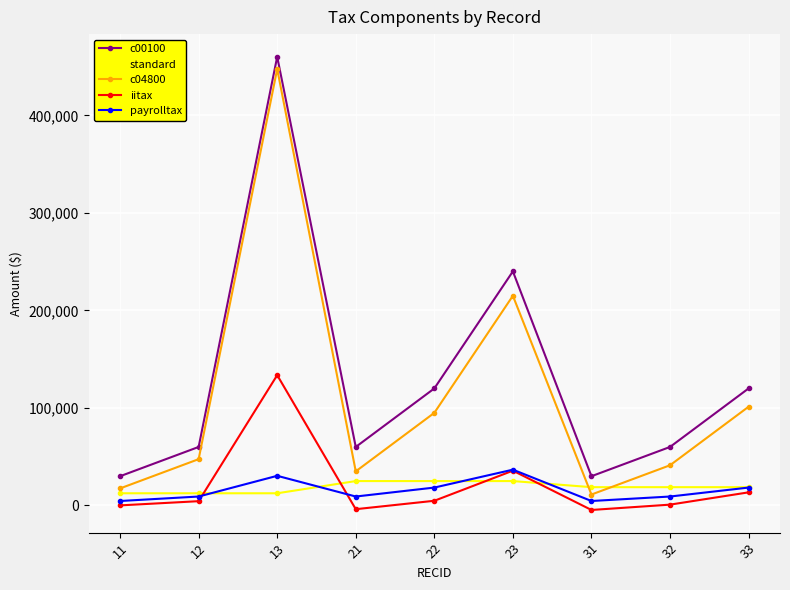

What is the minimum value for iitax?

-4602.0